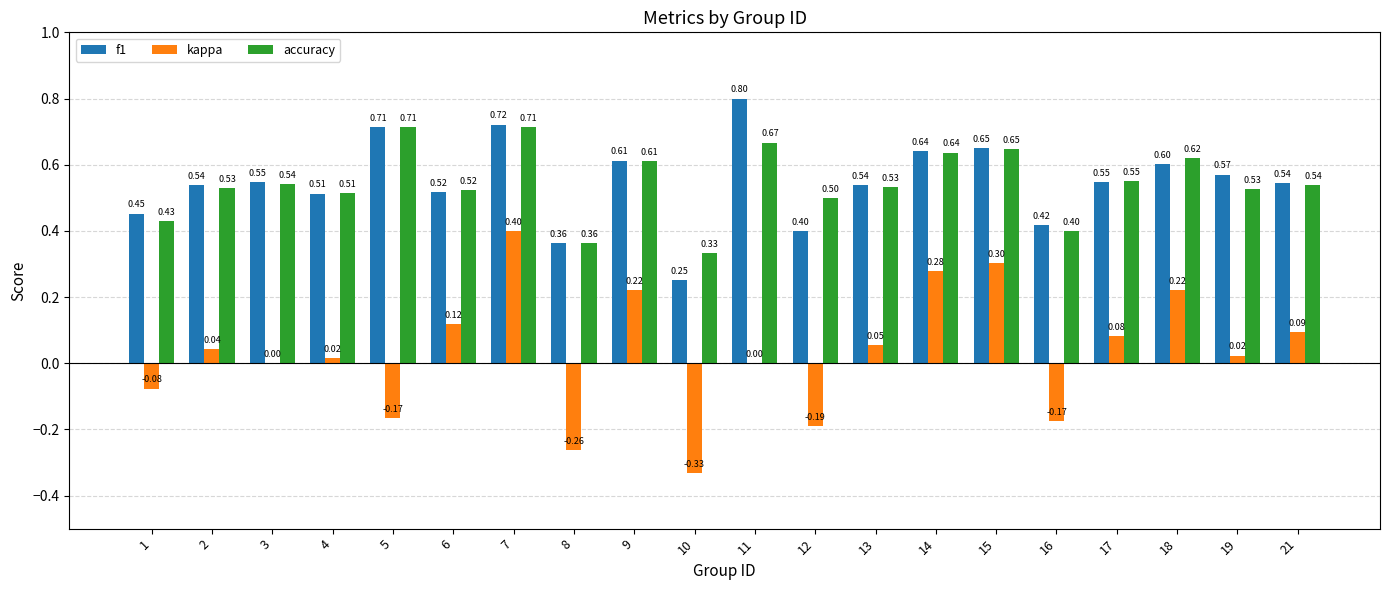

What is the sum of the f1 values at 17 and 21?

1.1